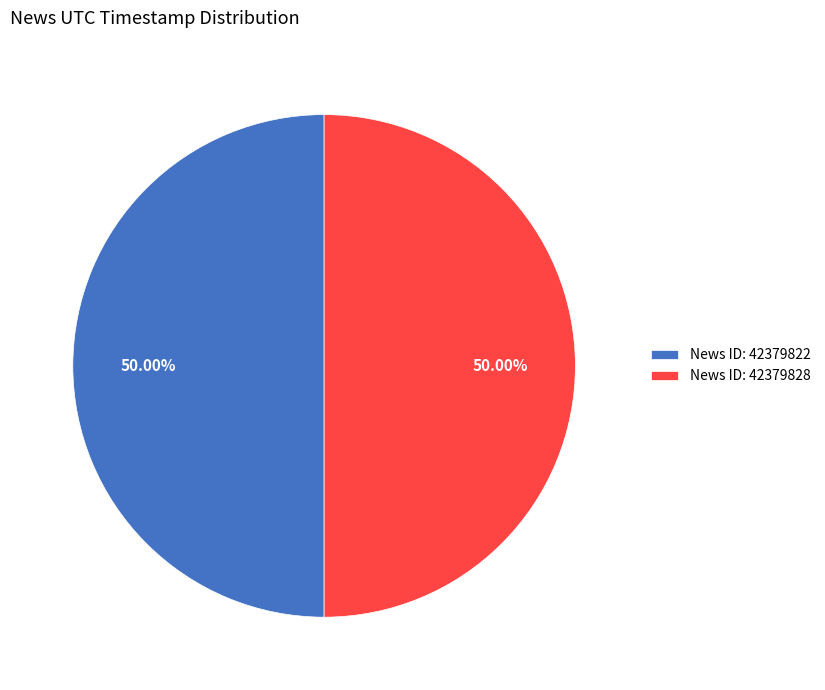

Is the sum of News ID: 42379828 and News ID: 42379822 greater than half?

Yes